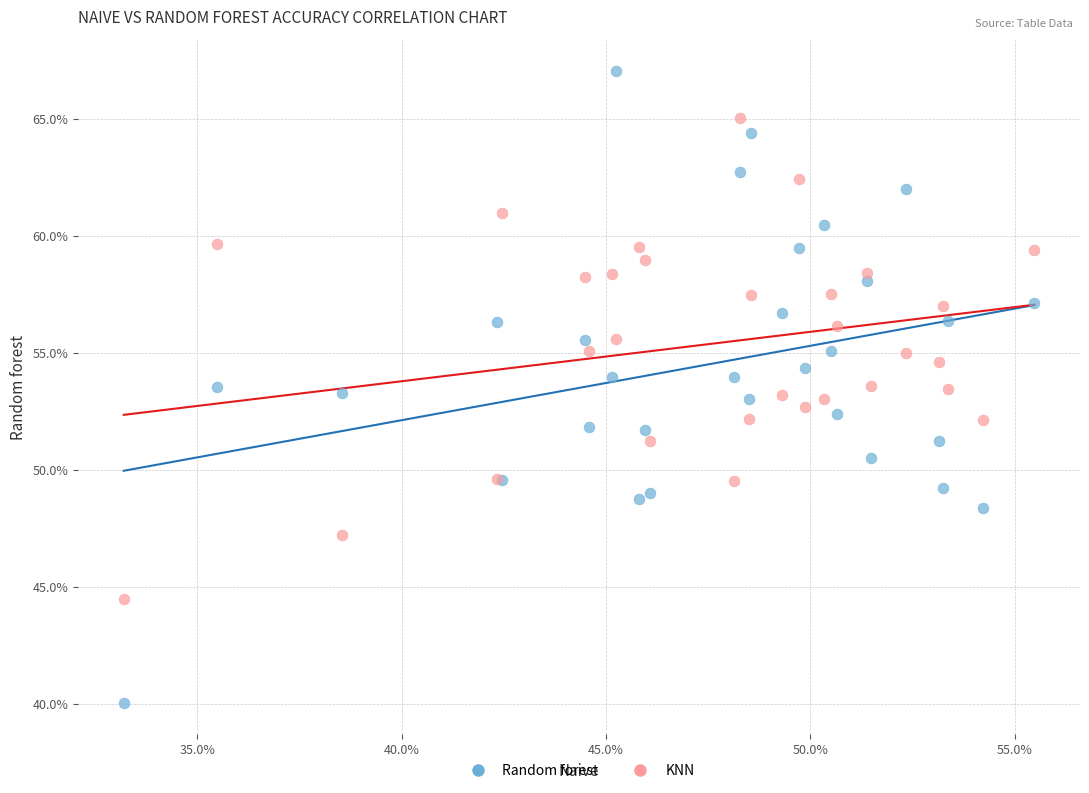

Which series has the widest spread of Y values?

Random forest